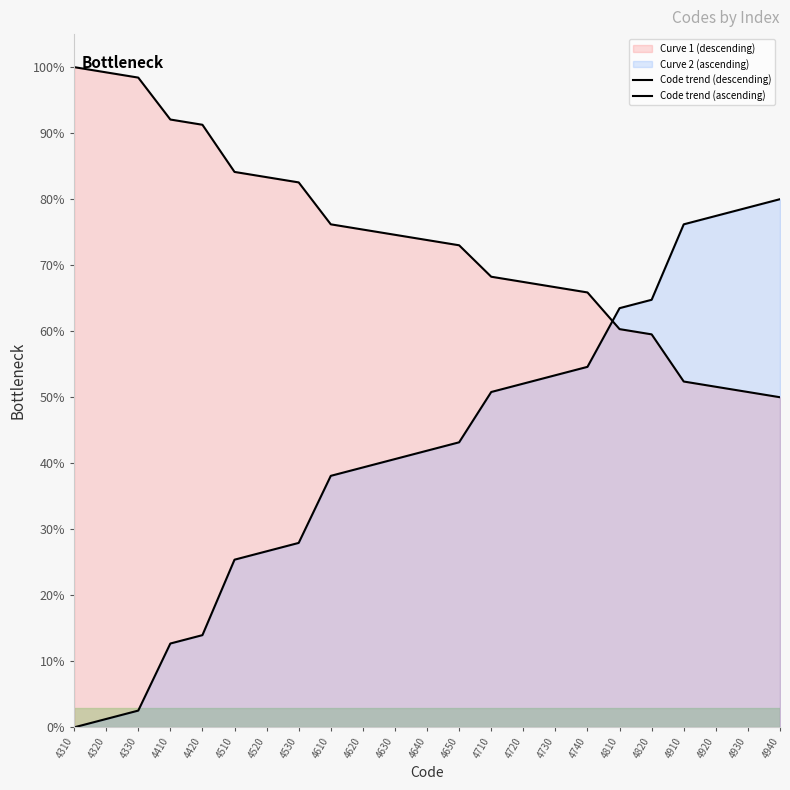

The Code trend (ascending) series shows 131.8 at 4930. True or false?

False